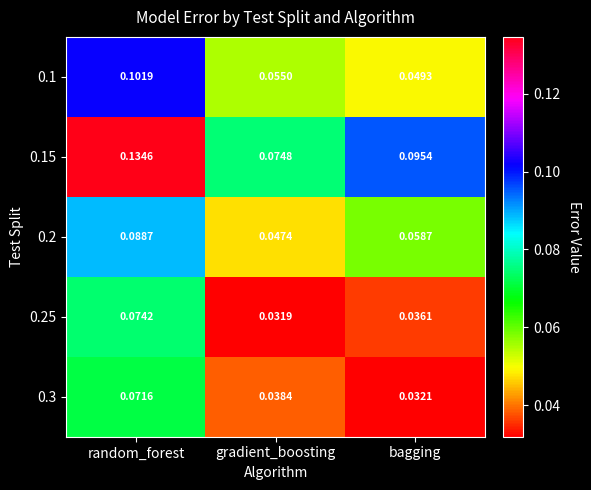

At which category is the sum across all series the highest?

random_forest